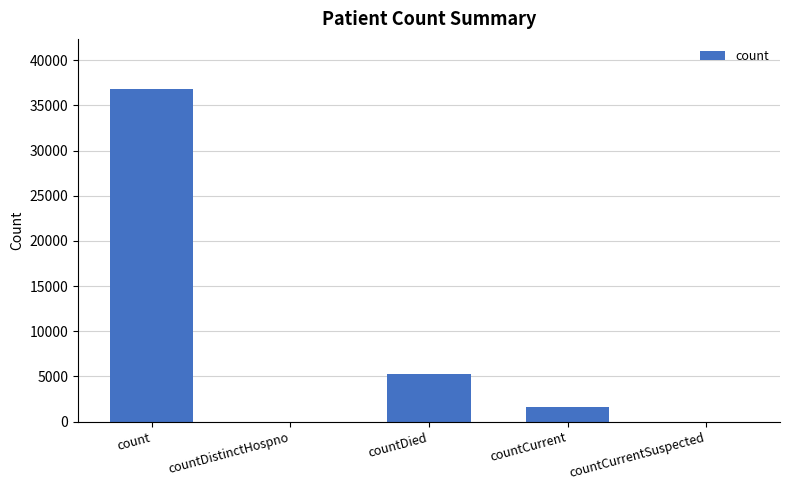

Which has a higher value, countDied or countCurrent?

countDied